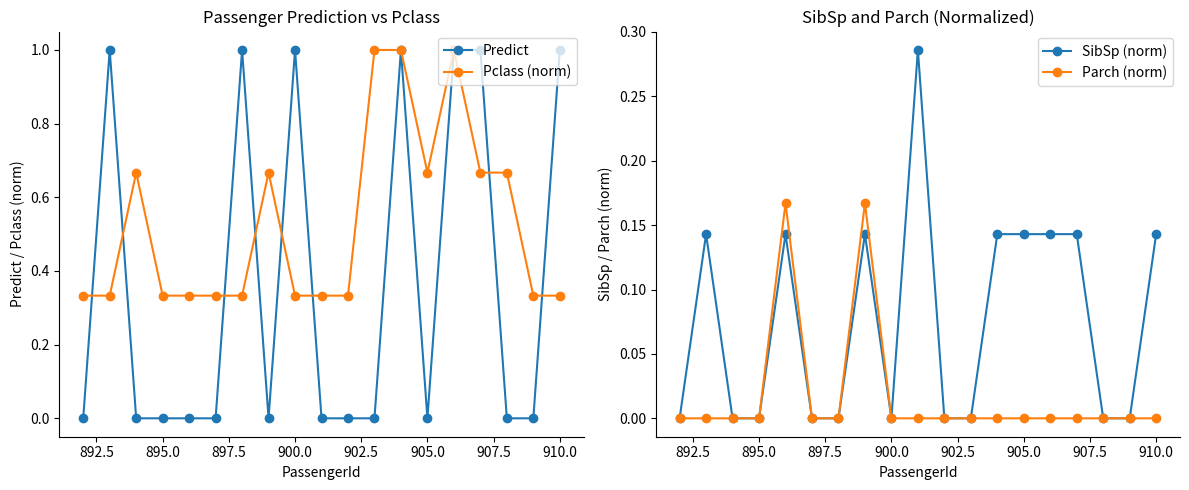

Which series ends up on top after the final intersection of Pclass (norm) and Predict?

Predict